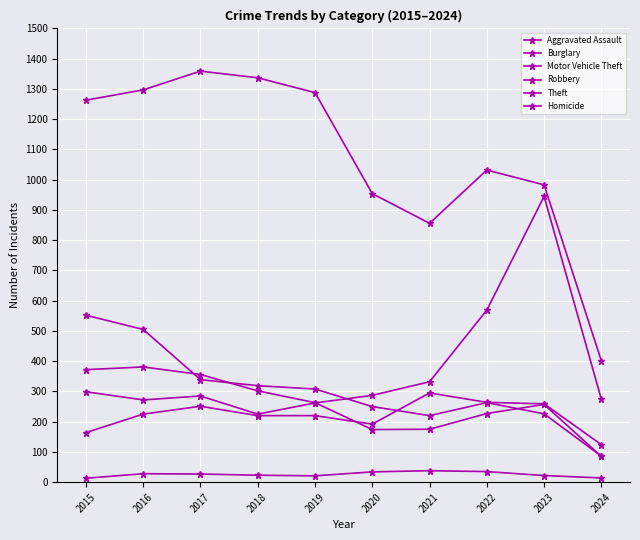

What is the average value of the Homicide series?

26